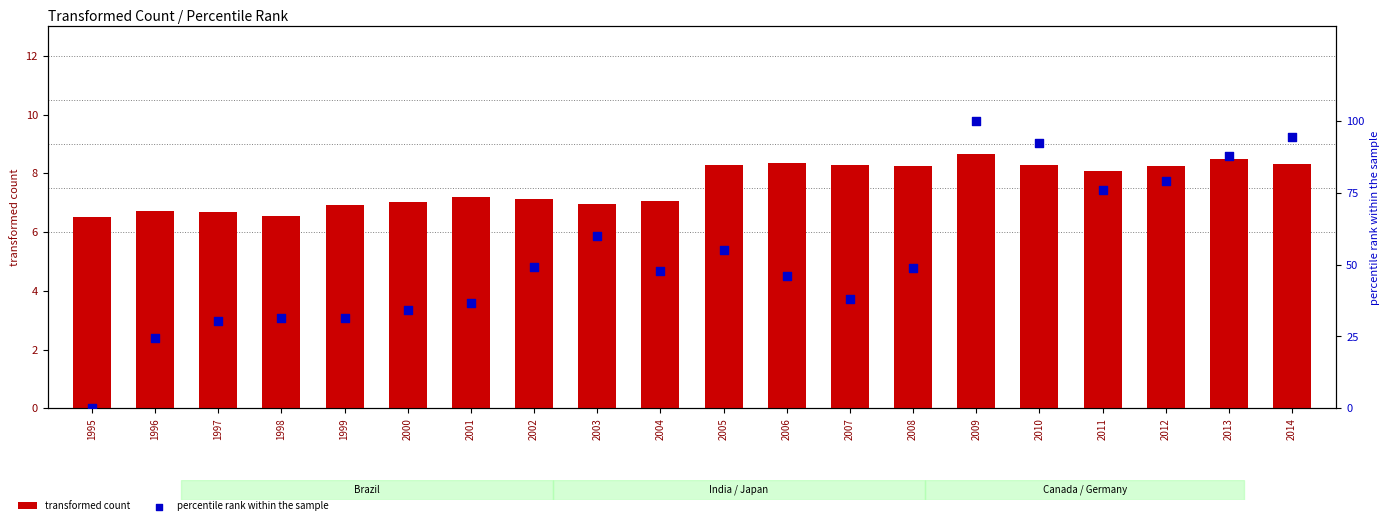

At which category is the sum across all series the highest?

2009